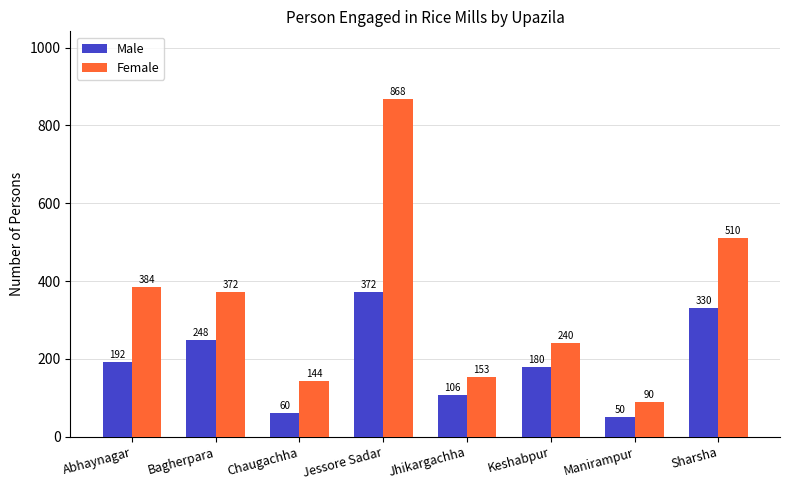

What is the greatest value displayed?

868